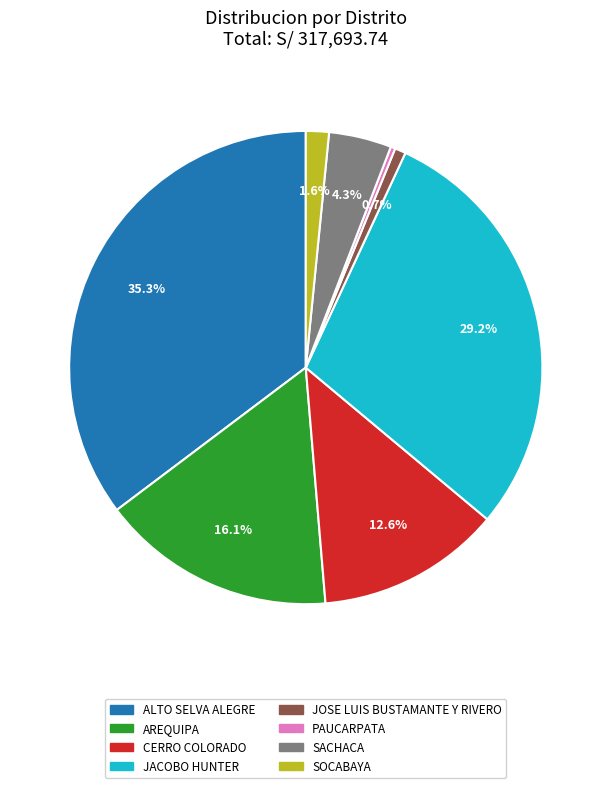

To the nearest percent, what is the difference between the PAUCARPATA and AREQUIPA slice percentages?

16%